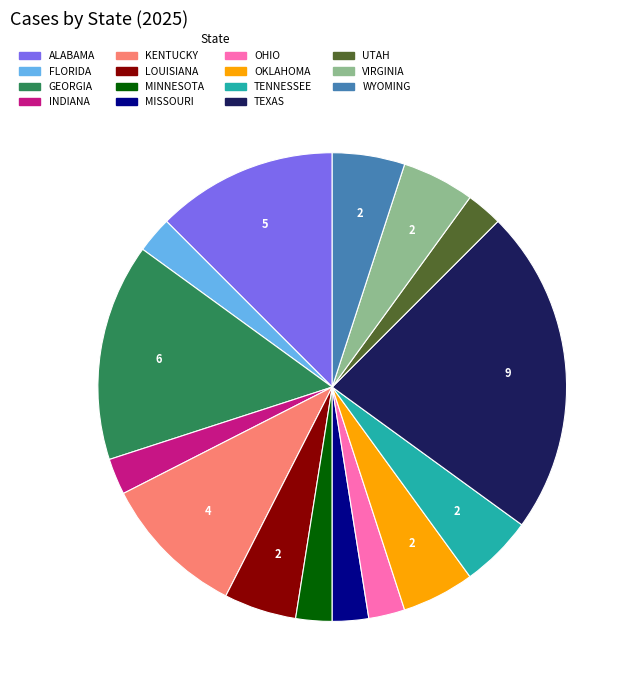

How many slices are in this pie chart?

15